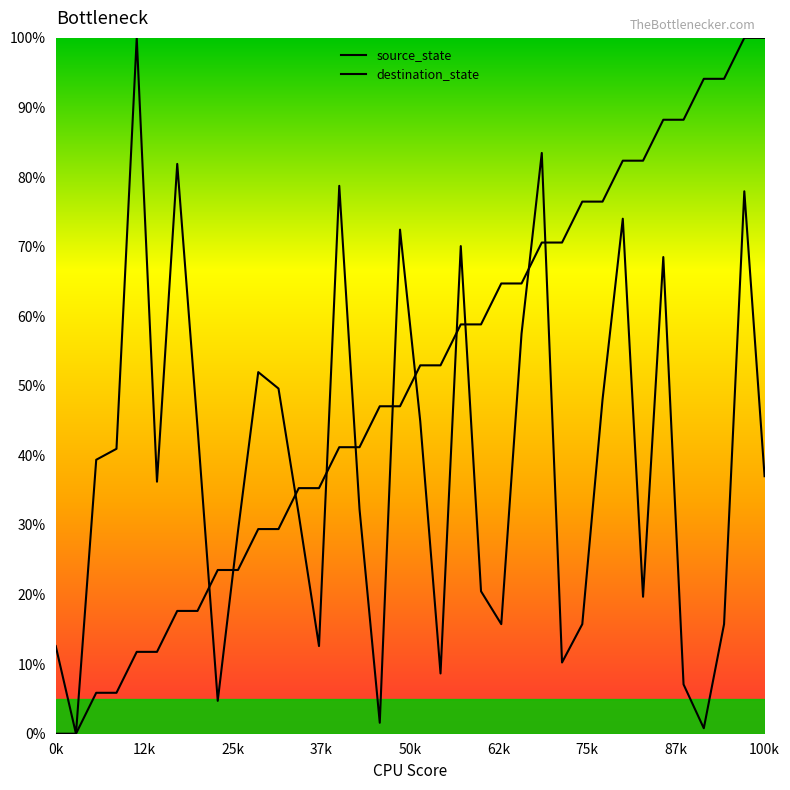

Which series changed the most between 27 and 35?

source_state